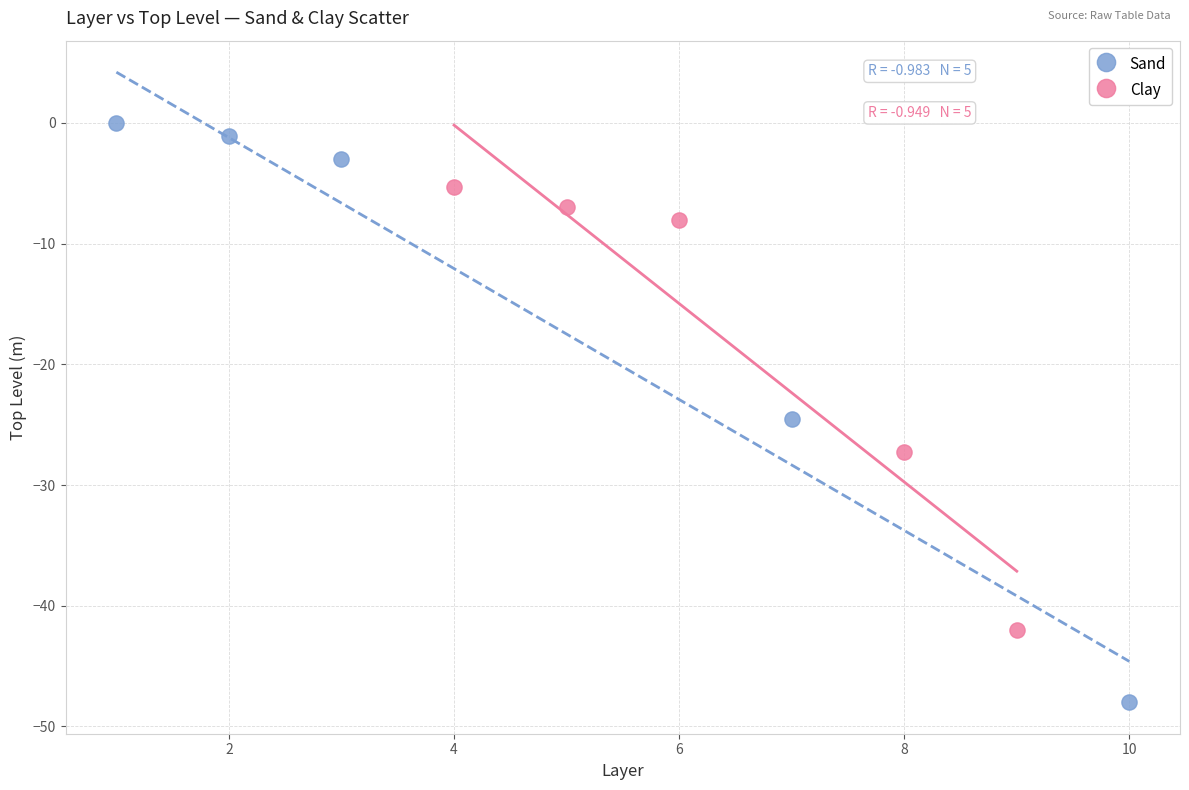

What are all the series names shown in the legend?

Sand, Clay